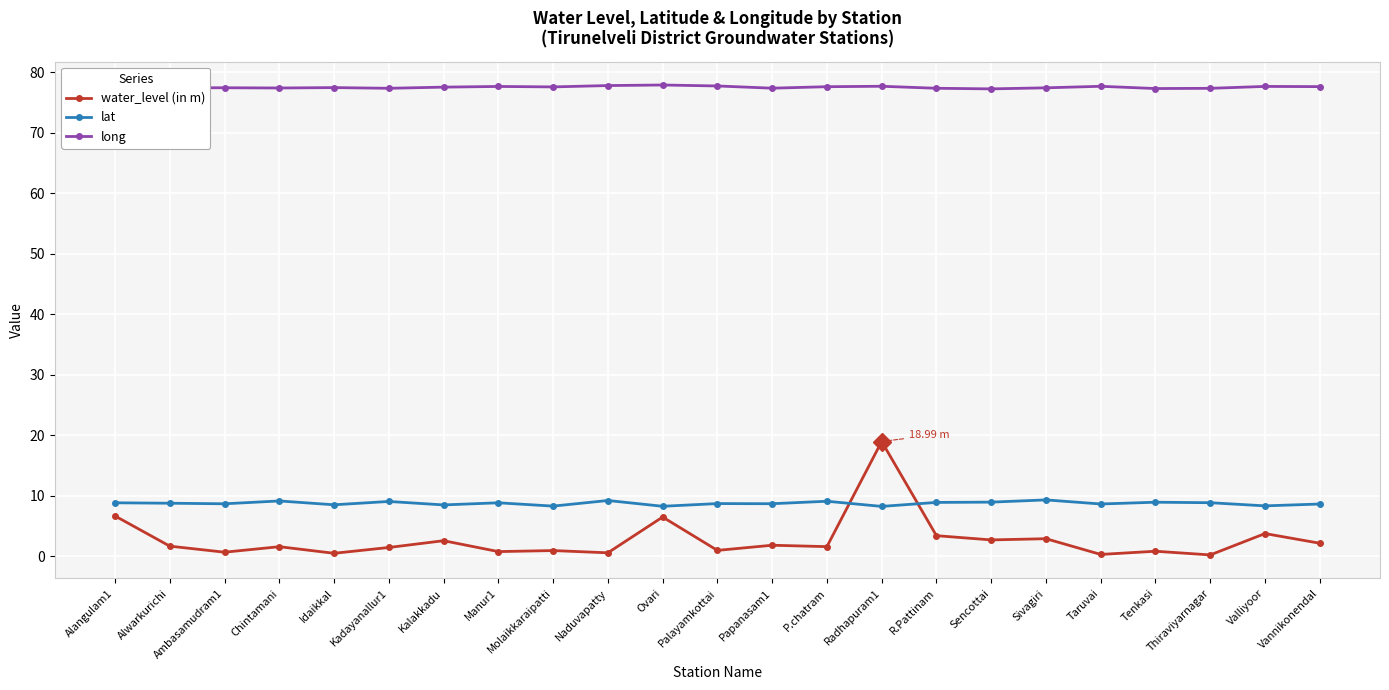

What is the label of the 13th point from the right?

Ovari